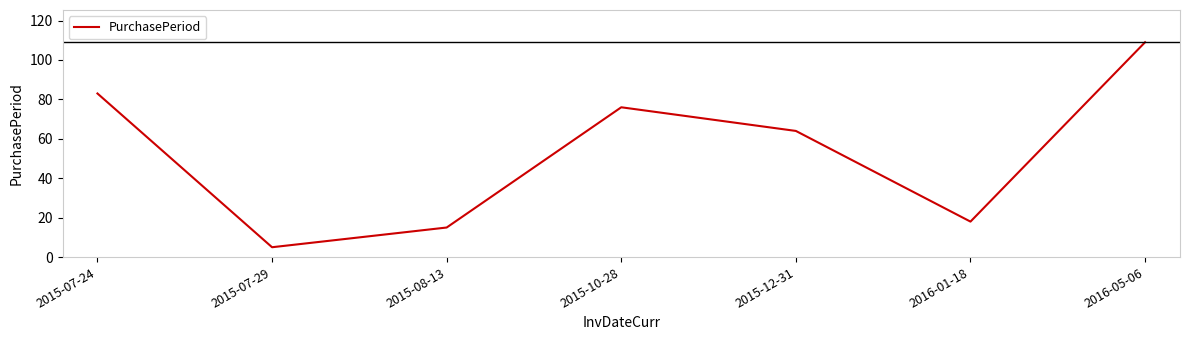

Count the number of categories in the chart.

7